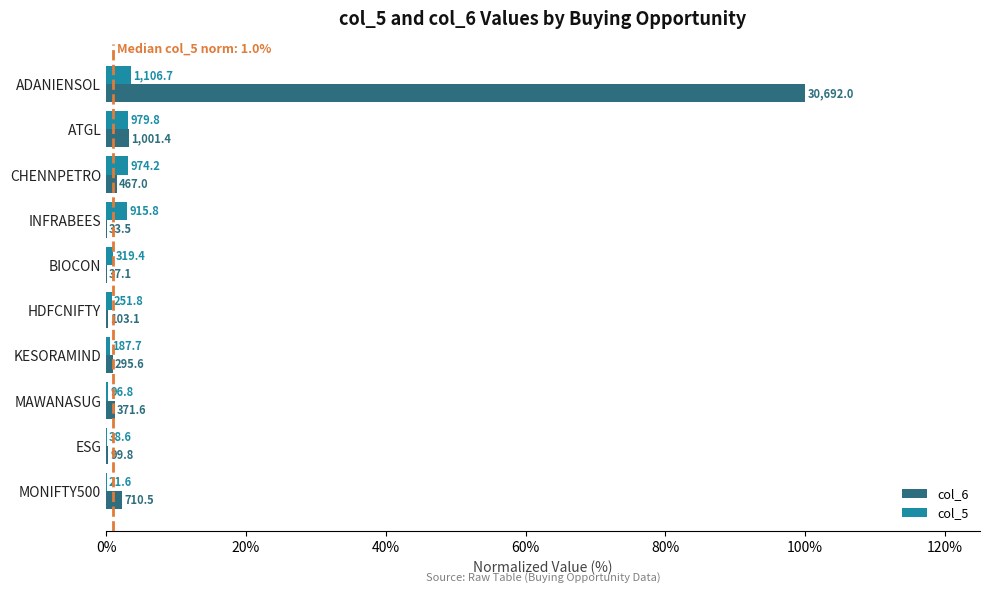

What are all the series names shown in the legend?

col_6, col_5